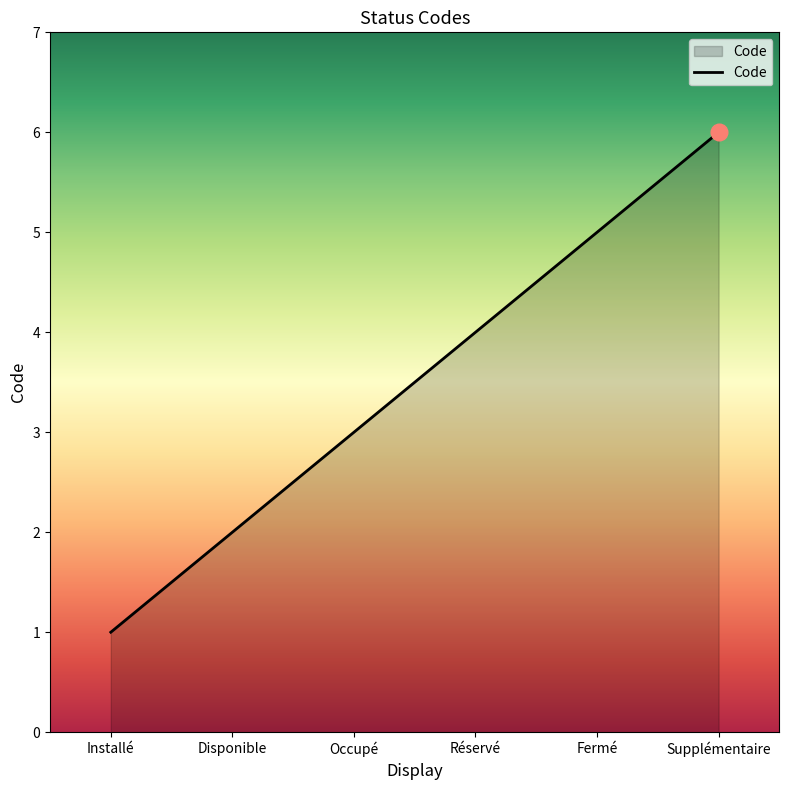

How many lines are shown in the chart?

1